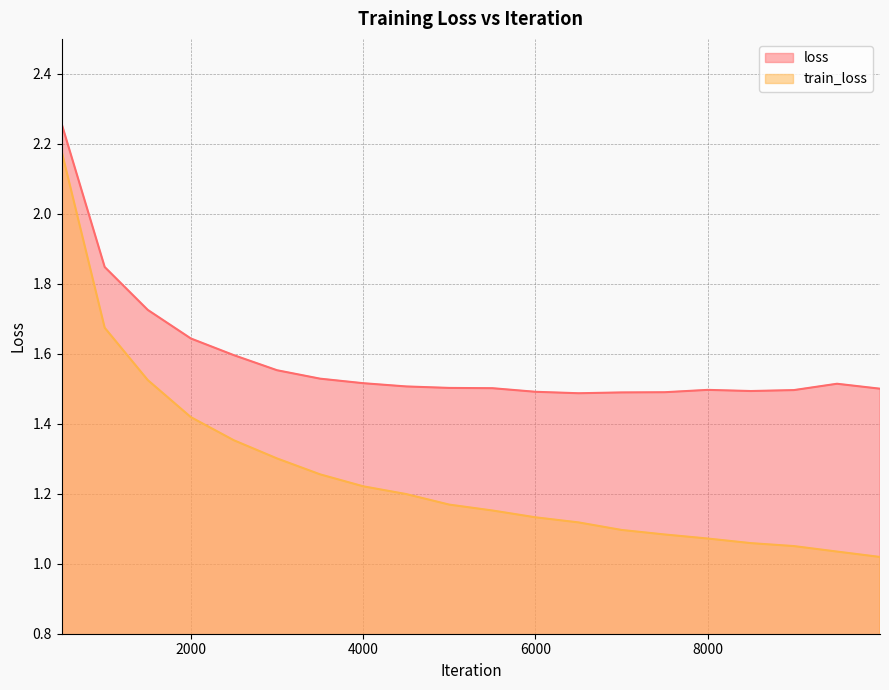

Reading left to right, what are all the values shown in this chart?

loss: 500=2.3	1000=1.8	1500=1.7	2000=1.6	2500=1.6	3000=1.6	3500=1.5	4000=1.5	4500=1.5	5000=1.5	5500=1.5	6000=1.5	6500=1.5	7000=1.5	7500=1.5	8000=1.5	8500=1.5	9000=1.5	9500=1.5	9999=1.5
train_loss: 500=2.2	1000=1.7	1500=1.5	2000=1.4	2500=1.4	3000=1.3	3500=1.3	4000=1.2	4500=1.2	5000=1.2	5500=1.2	6000=1.1	6500=1.1	7000=1.1	7500=1.1	8000=1.1	8500=1.1	9000=1.1	9500=1.0	9999=1.0